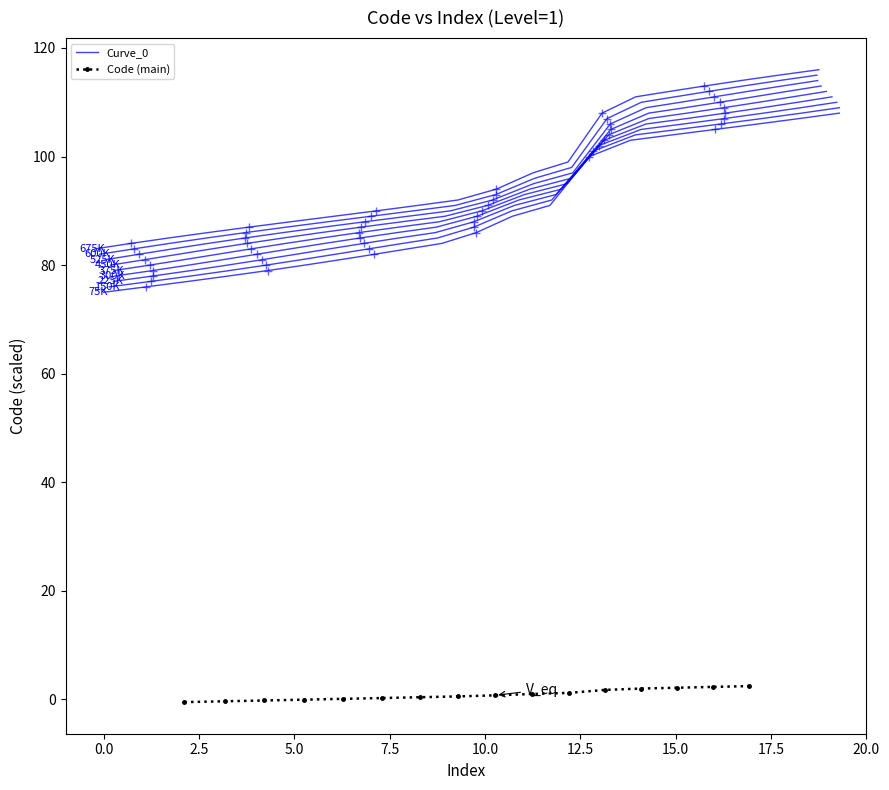

Which has a higher value, 90 or 117?

117